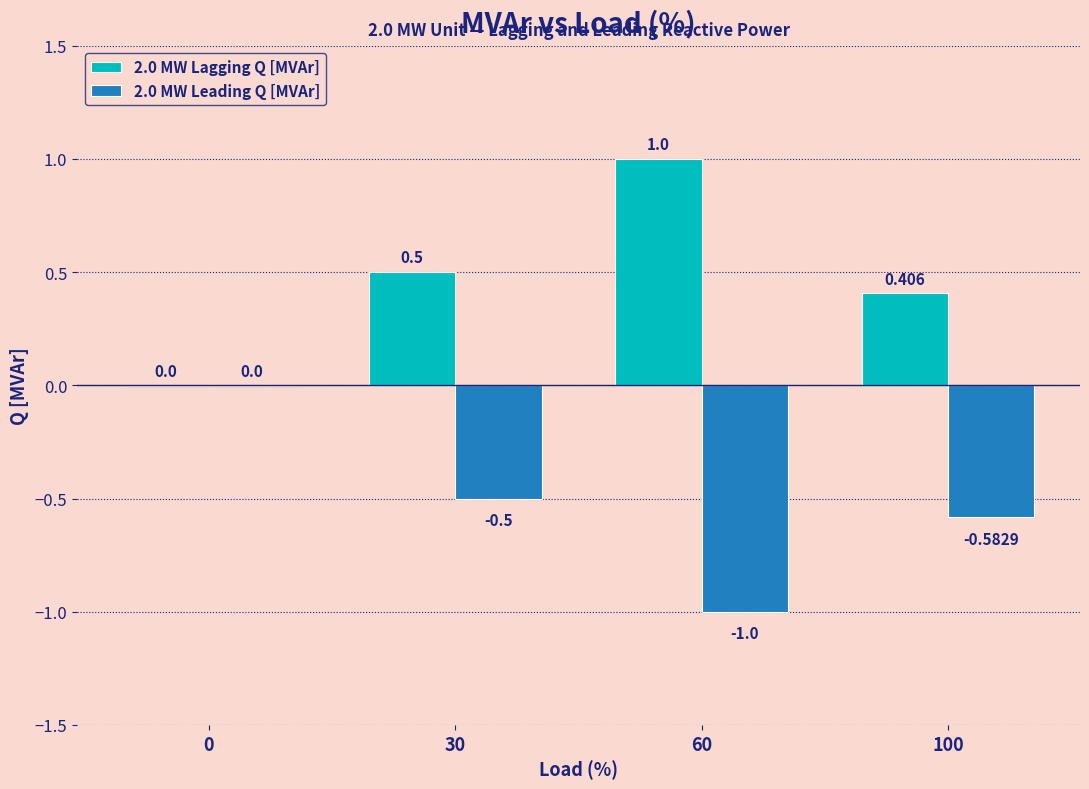

Is the value of 2.0 MW Lagging Q [MVAr] at 60 greater than the value of 2.0 MW Leading Q [MVAr] at 30?

Yes